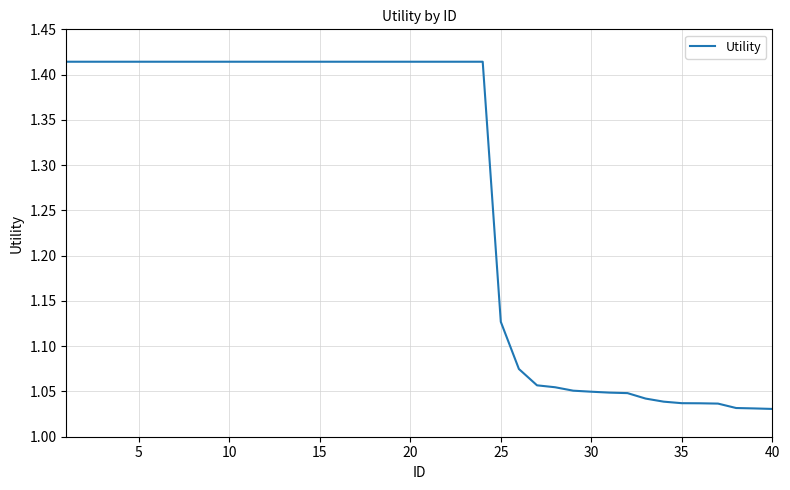

What is the difference between the maximum and minimum values?

0.4